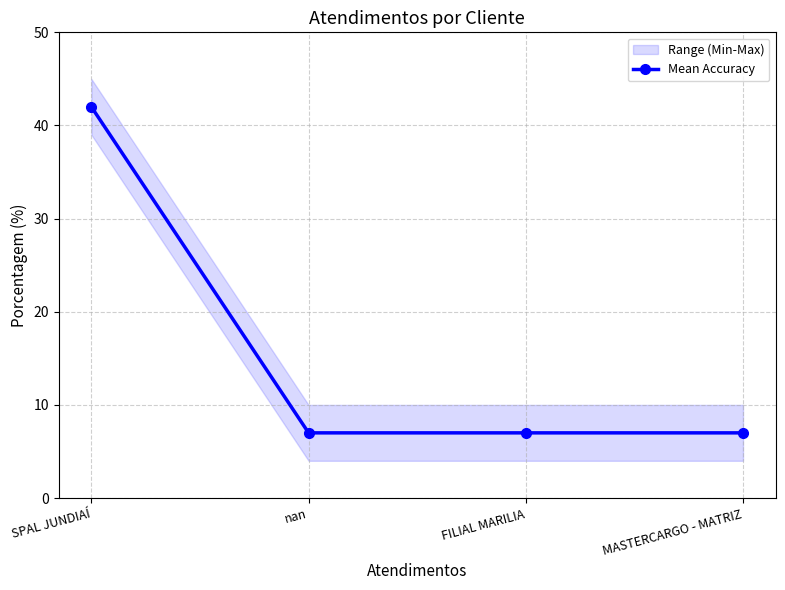

Does the chart have visible grid lines?

Yes